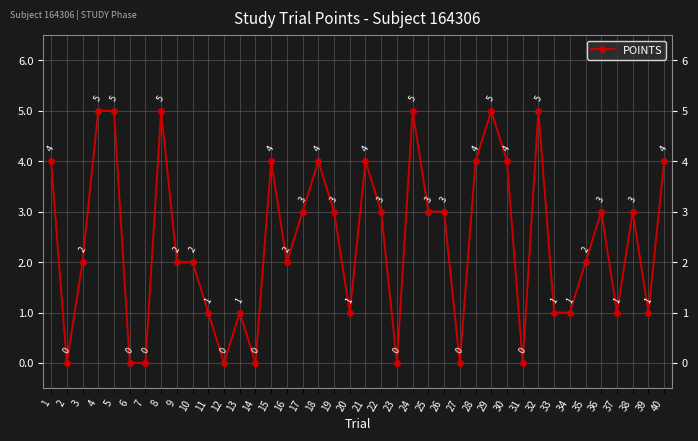

At which category does the data reach its first local valley?

2